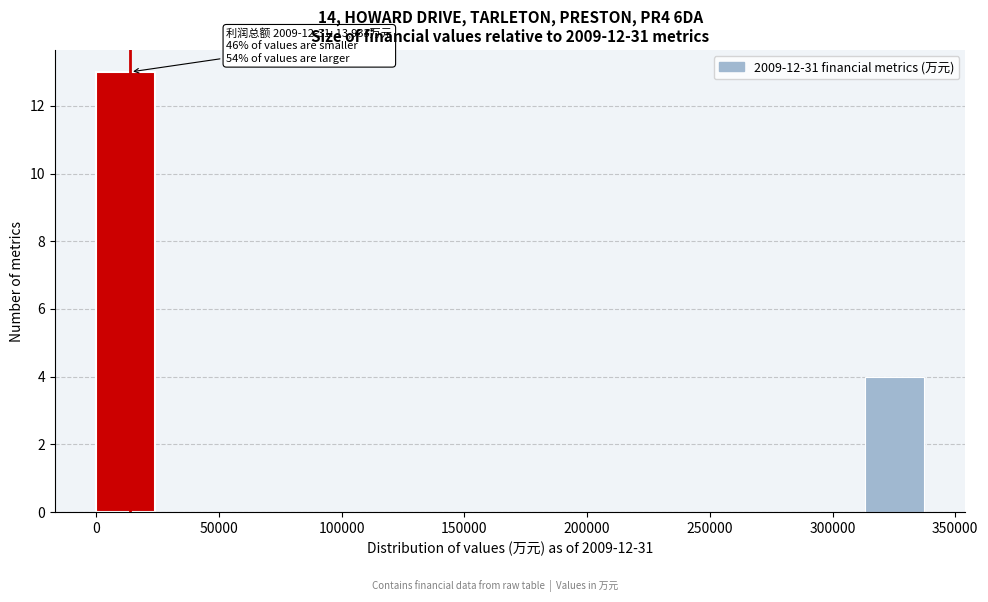

Over which range of the x-axis is the bar tallest?

0 to 25000